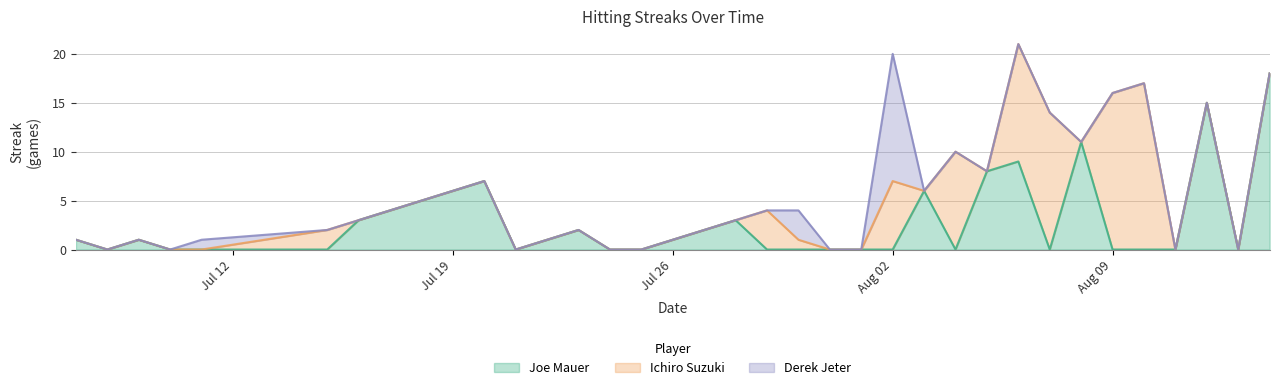

Where is the first local maximum for Joe Mauer?

2